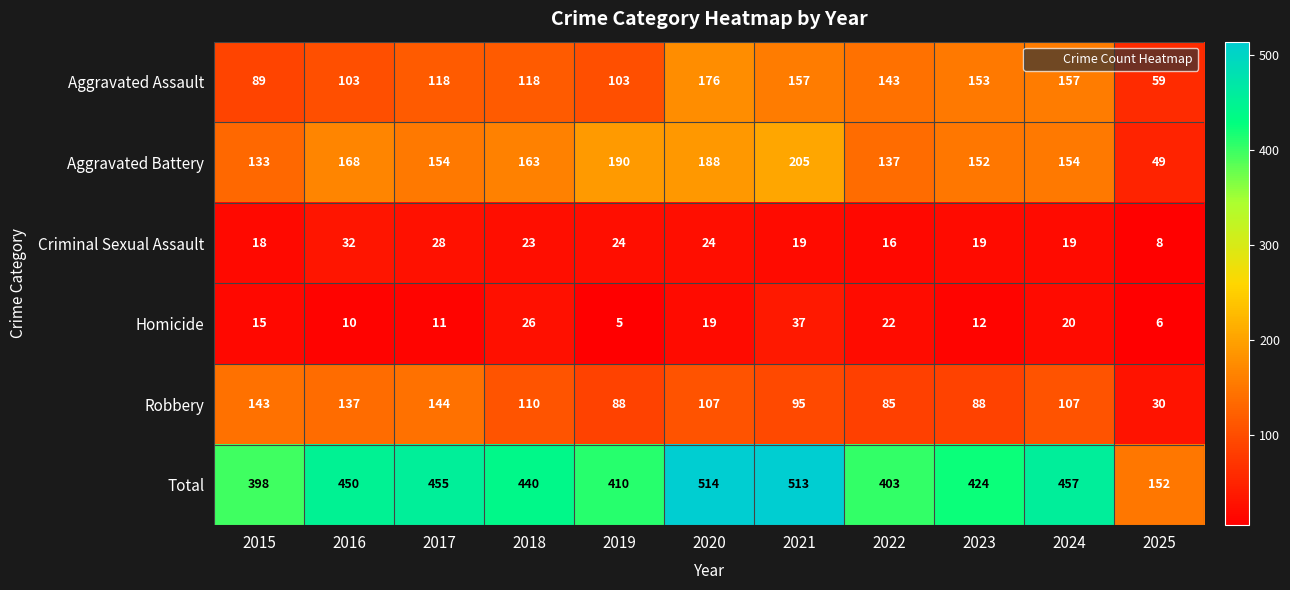

At how many categories does at least one series exceed 342?

10